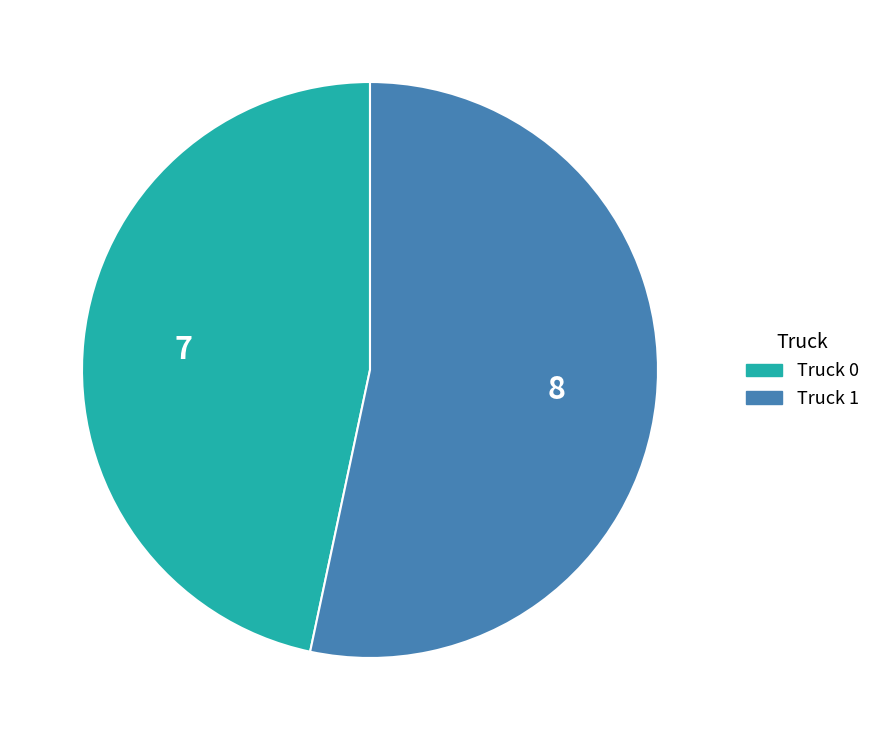

Which category has the biggest portion of the pie?

Truck 1